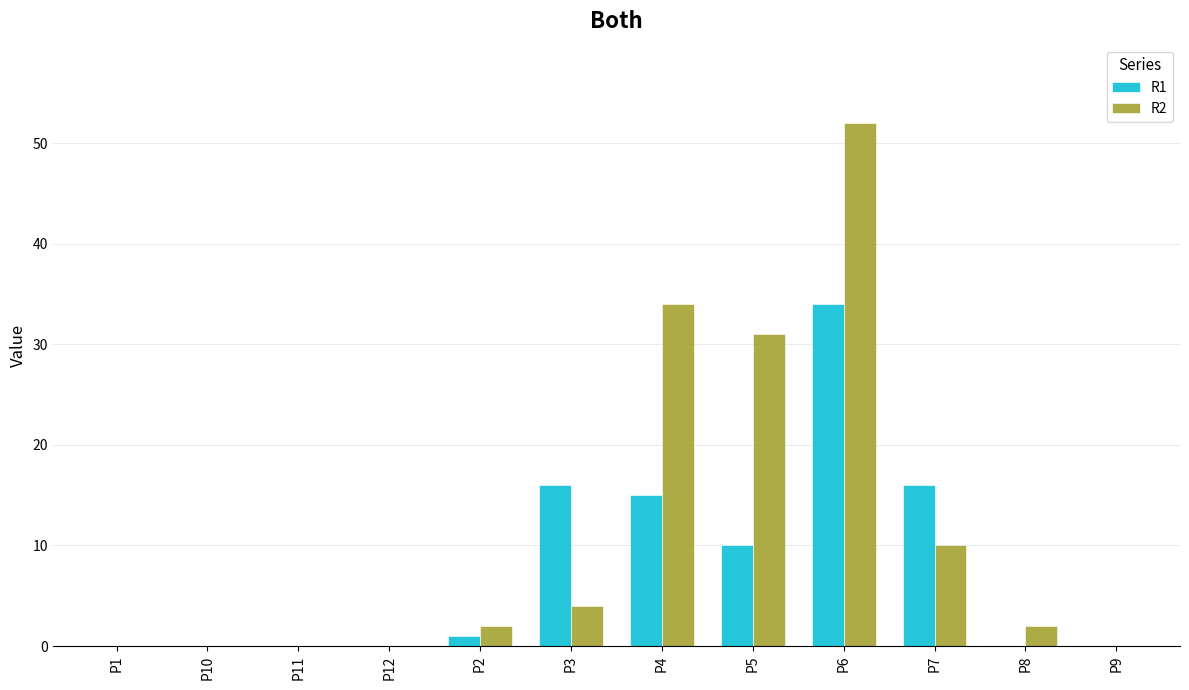

Reading left to right, extract all data points from this chart.

R1: P1=0	P10=0	P11=0	P12=0	P2=1	P3=16	P4=15	P5=10	P6=34	P7=16	P8=0	P9=0
R2: P1=0	P10=0	P11=0	P12=0	P2=2	P3=4	P4=34	P5=31	P6=52	P7=10	P8=2	P9=0